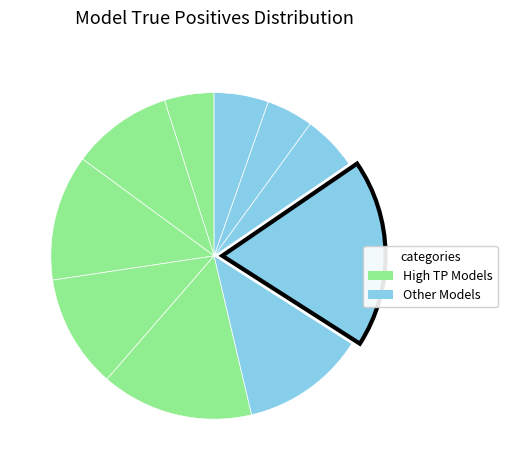

How many slices are in this pie chart?

10